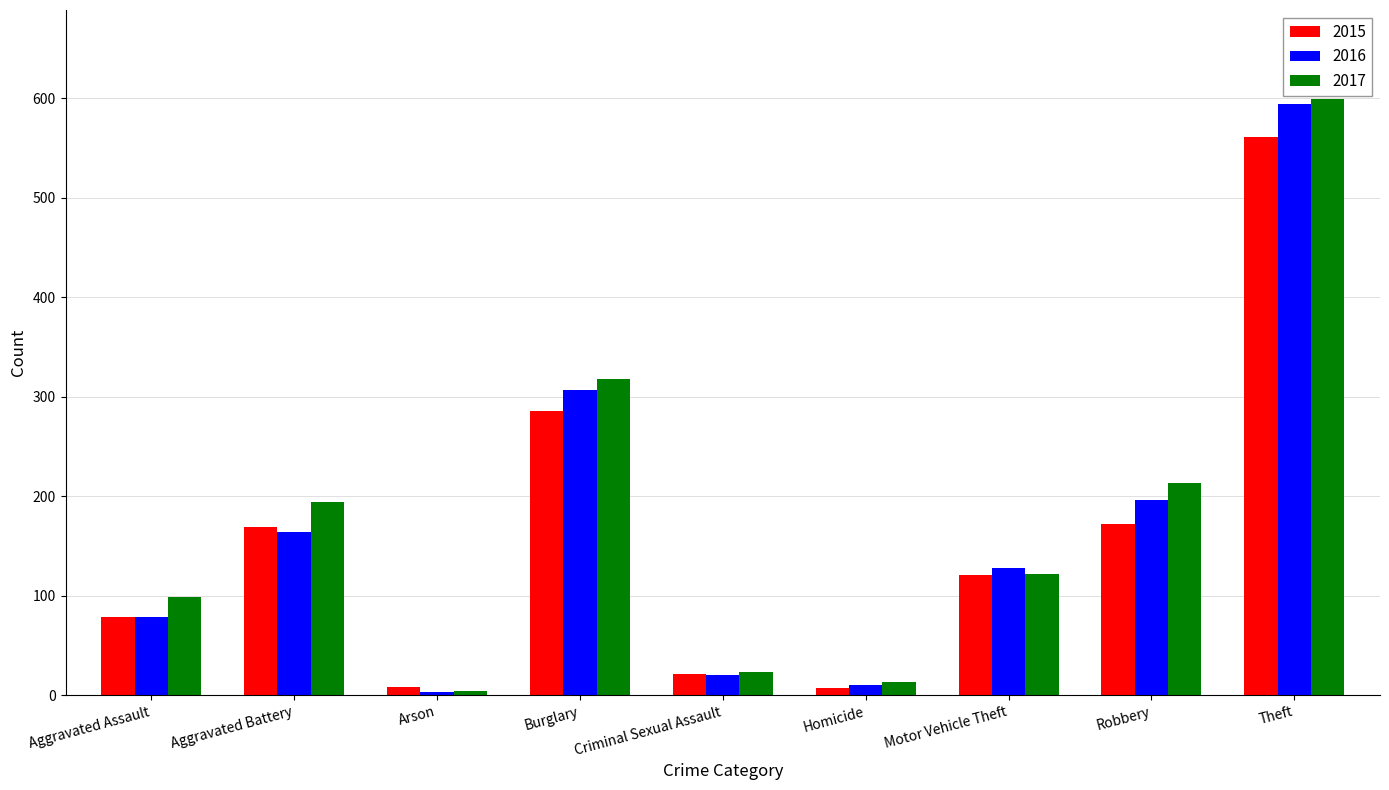

Which series has the largest total across all categories?

2017